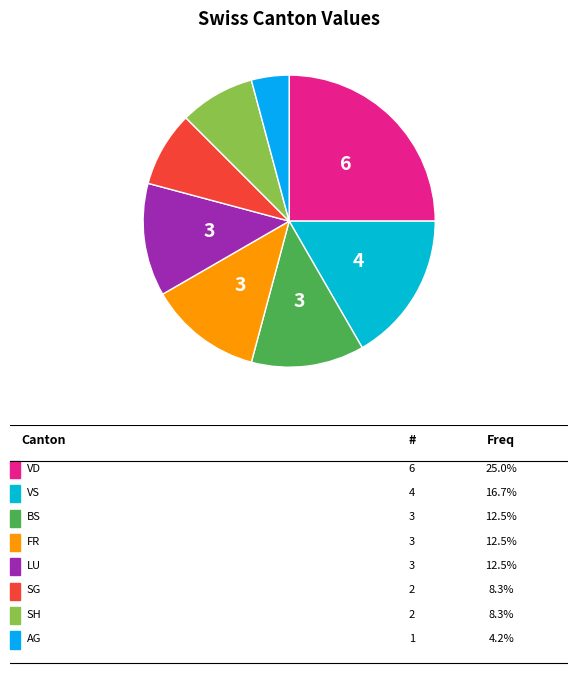

How many segments does this pie chart have?

8